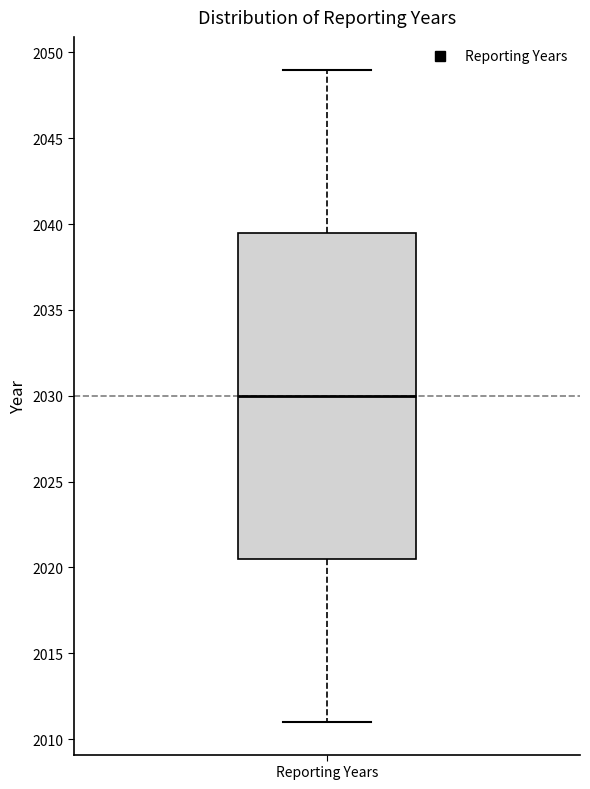

Transcribe this box plot: give where the median line is, the range the box spans, and where the two whiskers end, as read against the y-axis. The values are not printed on the chart, so give them approximately, as read against the axis.

median 2030.0, box 2020.5 to 2039.5, whiskers 2011.0 to 2049.0